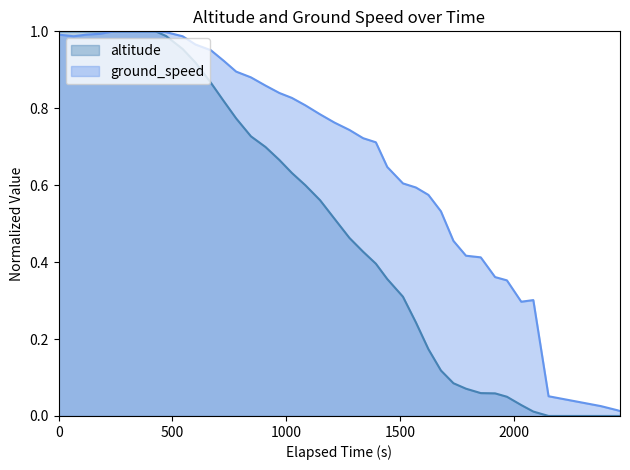

Which series has the largest total across all categories?

ground_speed